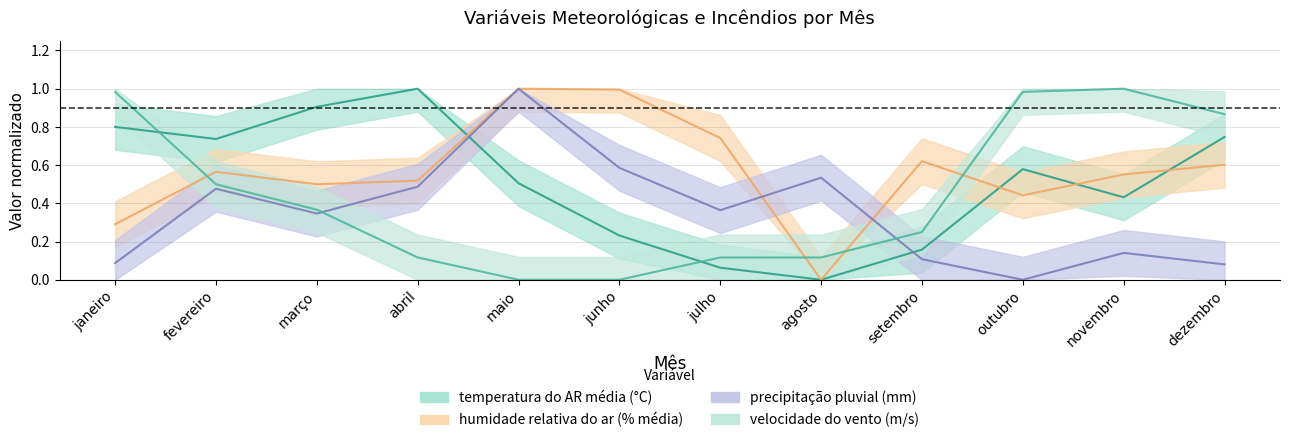

The value of humidade relativa do ar (% média) at janeiro is 0.5. True or false?

False